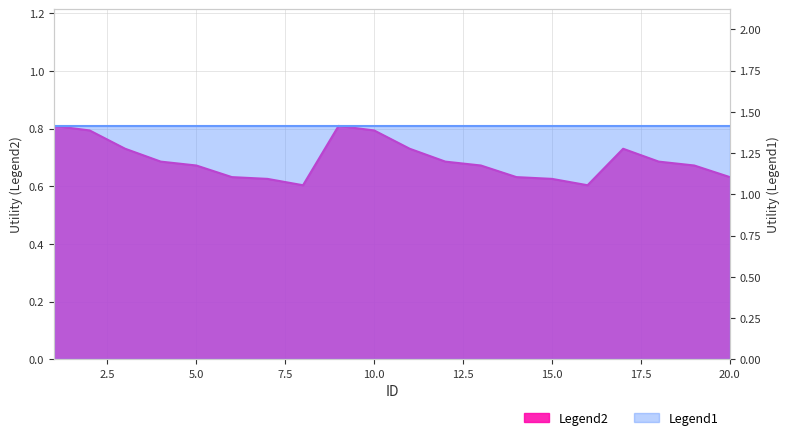

True or false: the data has more than 2 interior local peaks.

False